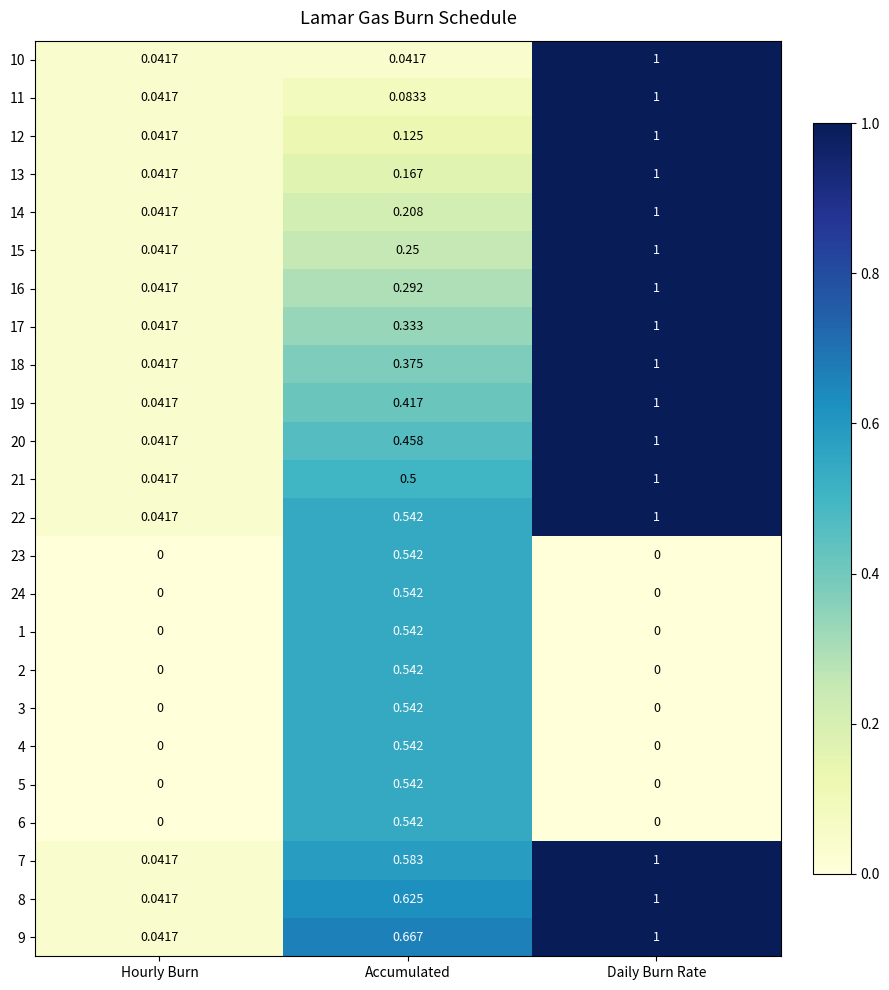

Where is 18 nearest to the value 0?

Hourly Burn